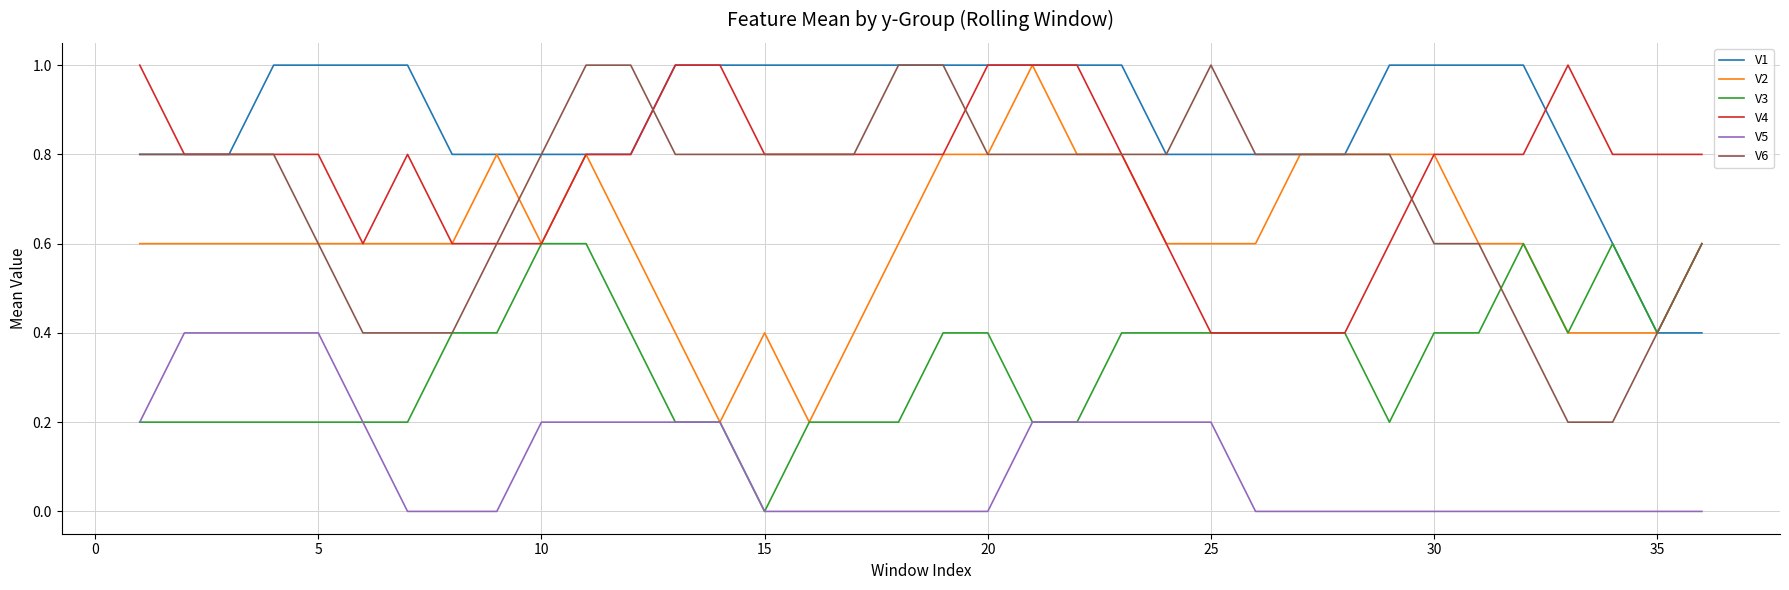

What are all the series names shown in the legend?

V1, V2, V3, V4, V5, V6